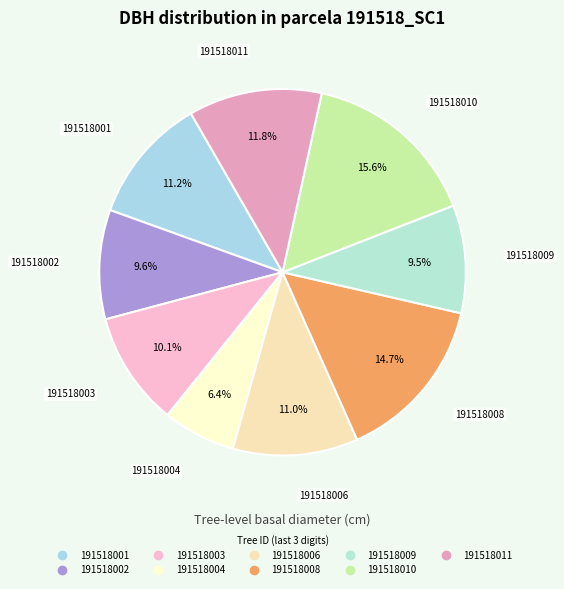

To the nearest percent, what portion does 191518011 represent?

12%